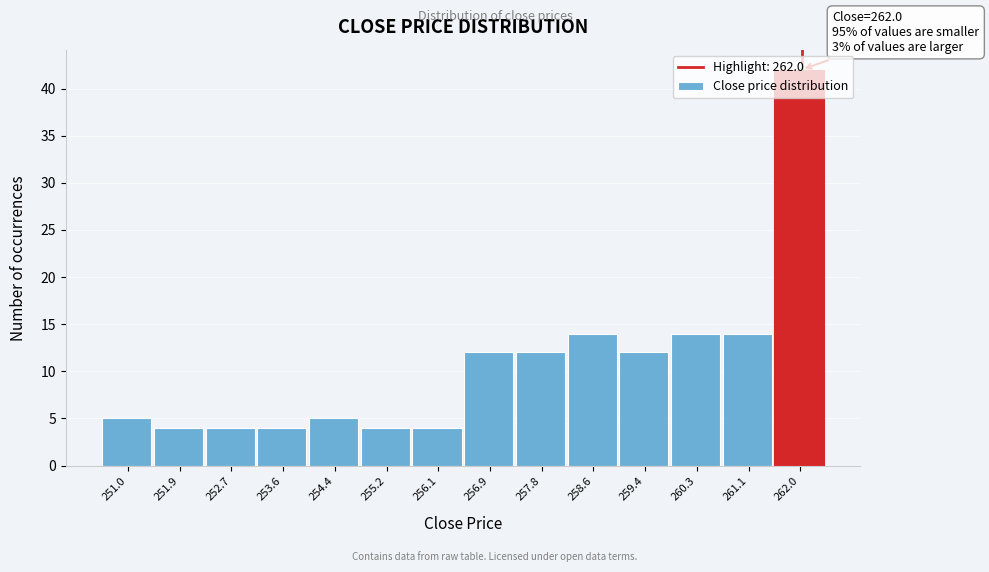

Over which range of the x-axis is the bar tallest?

261.6 to 262.4